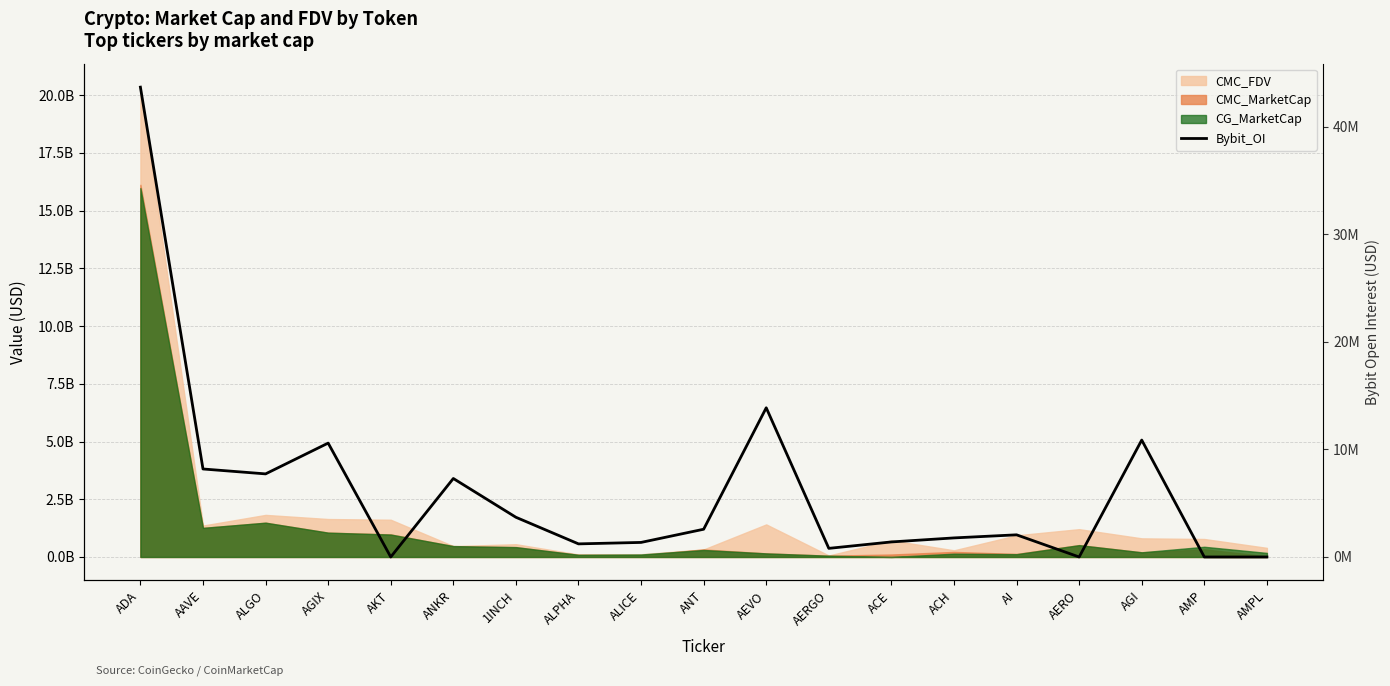

What is the sum of all values?

117140956